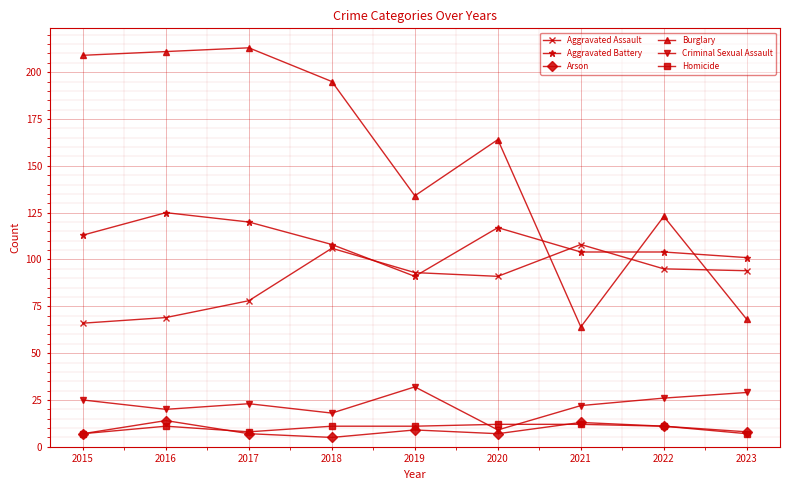

Is it true that Criminal Sexual Assault equals 26 at 2022?

True